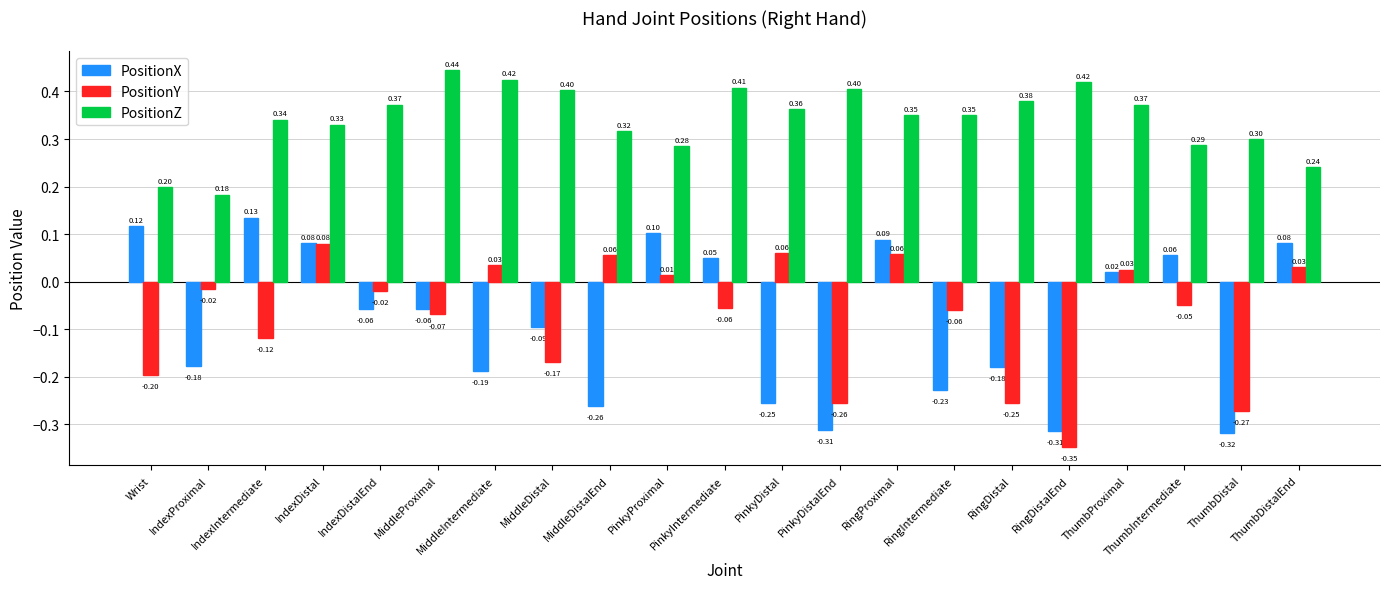

Which series has the largest range (max minus min)?

PositionX